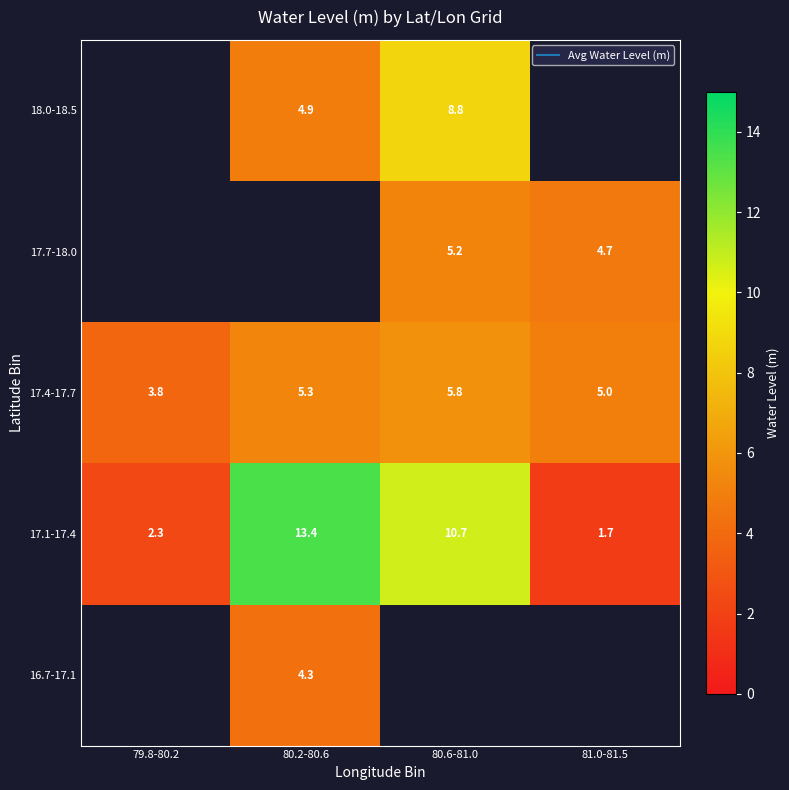

What is the difference between the highest and lowest values at 80.2-80.6?

9.2